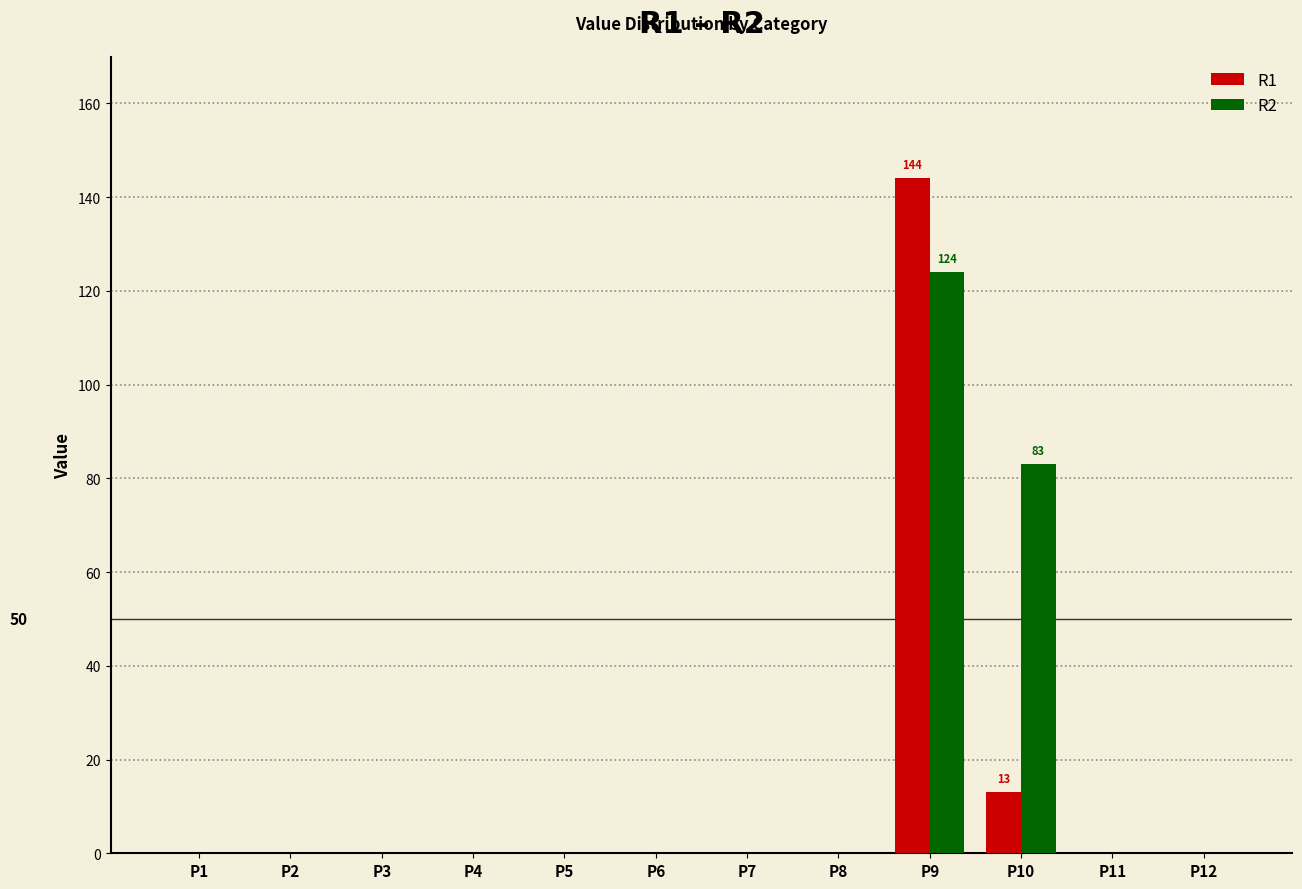

Reading left to right, extract all data points from this chart.

R1: 0	0	0	0	0	0	0	0	144	13	0	0
R2: 0	0	0	0	0	0	0	0	124	83	0	0